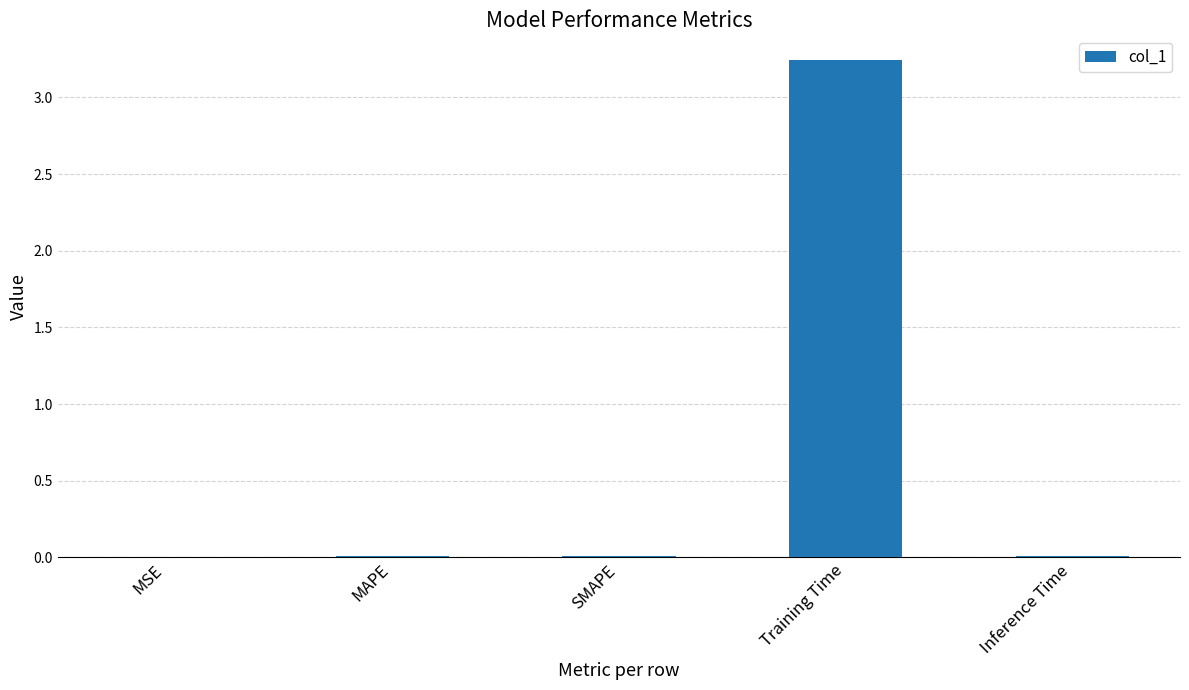

What is the sum of all values?

3.3